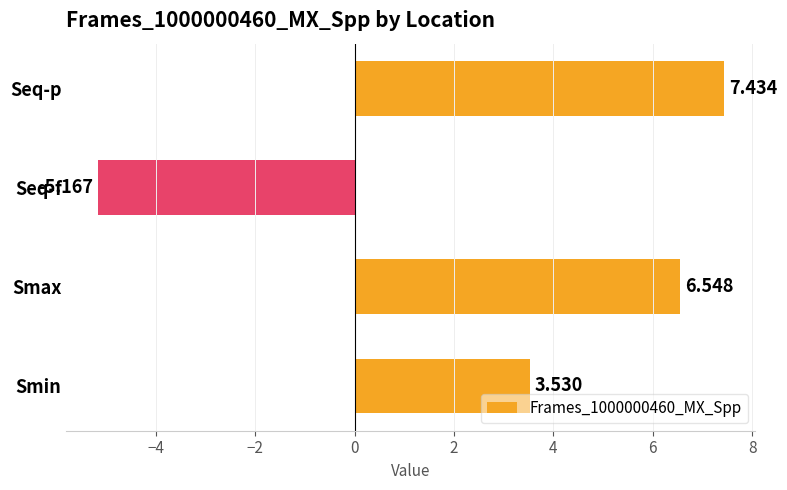

At which label is the value closest to 1?

Smin